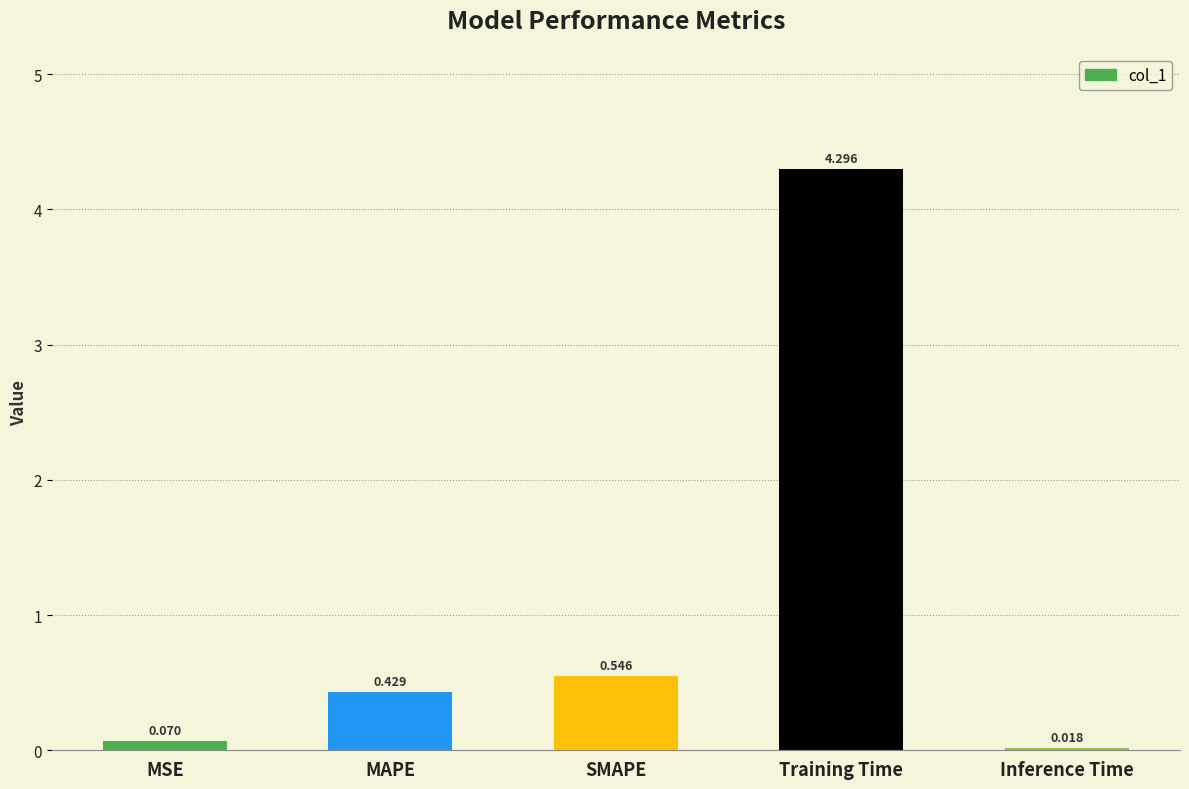

Between MSE and MAPE, which is larger?

MAPE